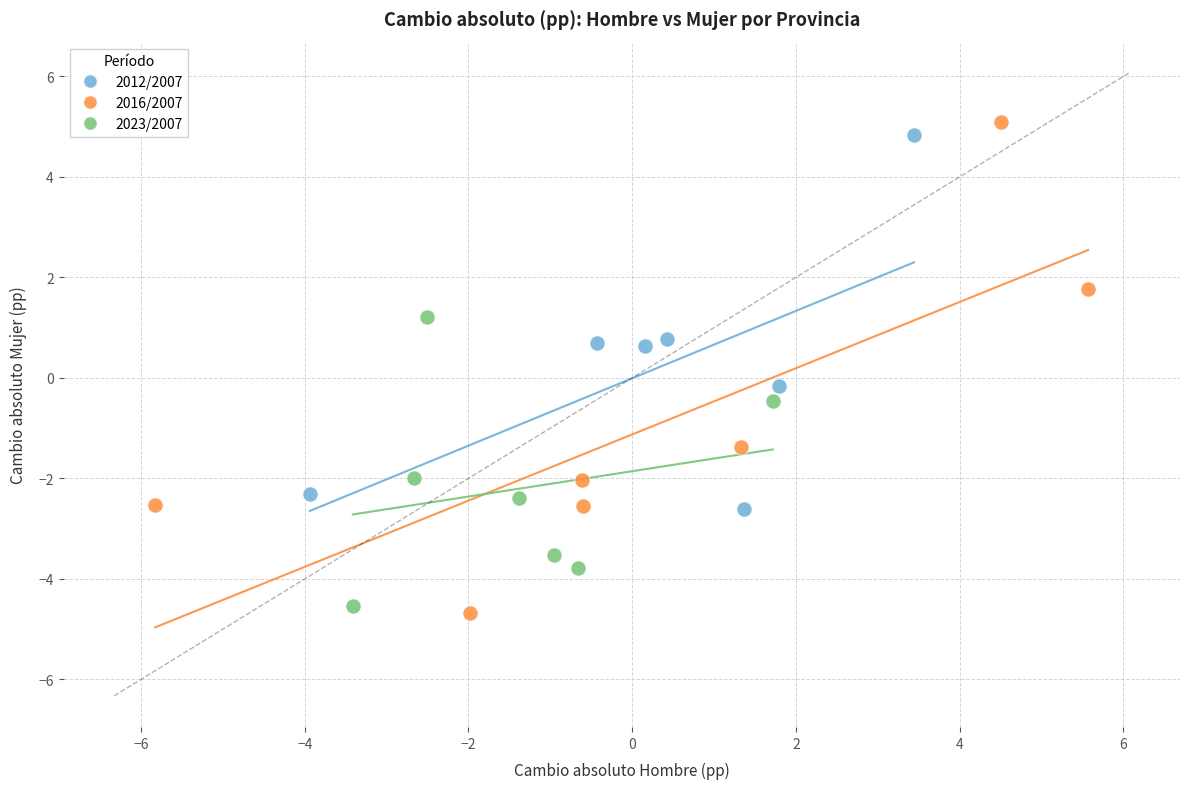

Which series has the largest Y range (max minus min)?

2016/2007